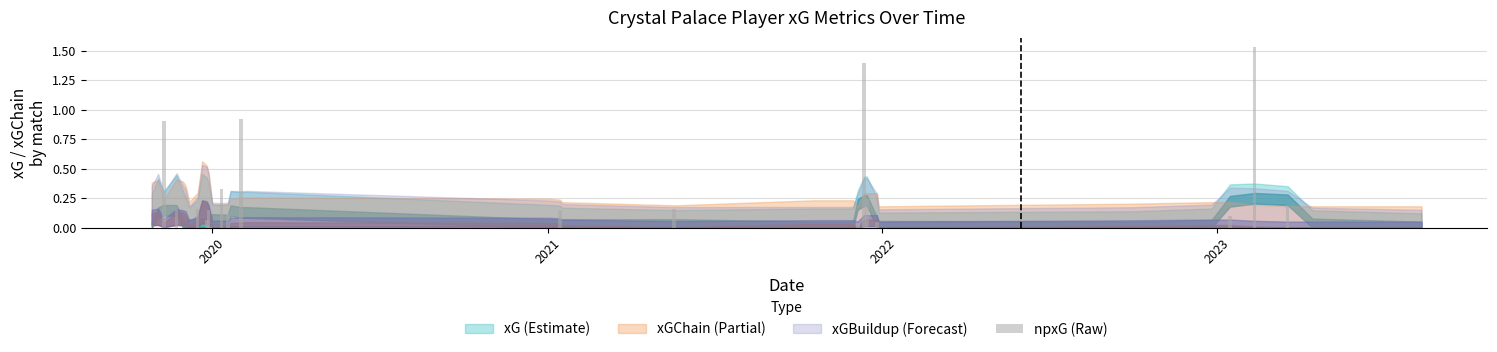

What is the sum of all values?

6.6